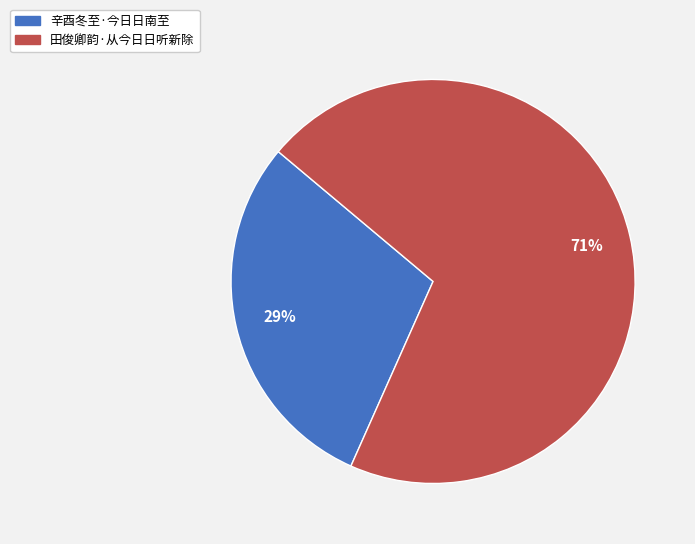

True or false: 辛酉冬至·今日日南至 accounts for 29% of the total.

True